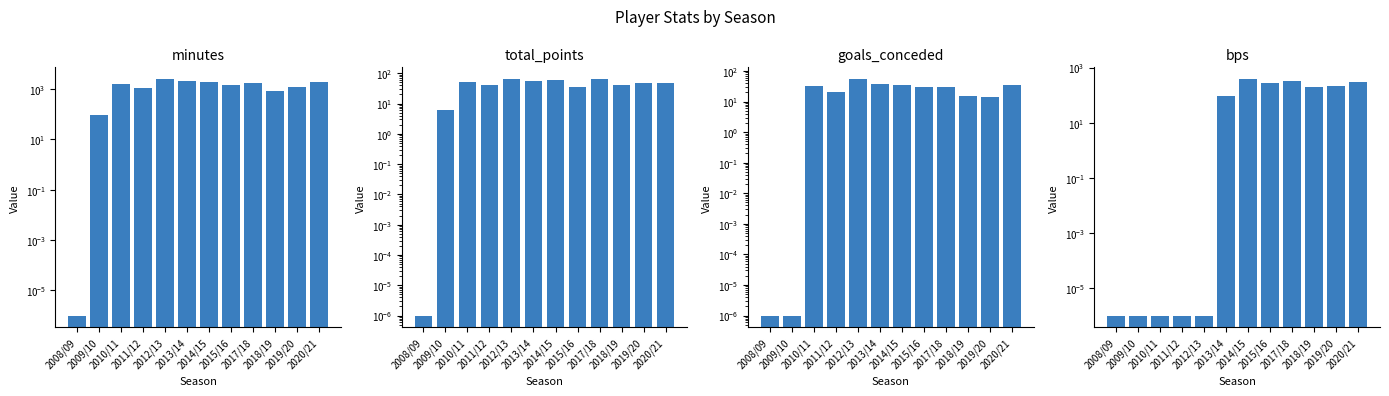

What is the average value of the minutes series?

1384.8